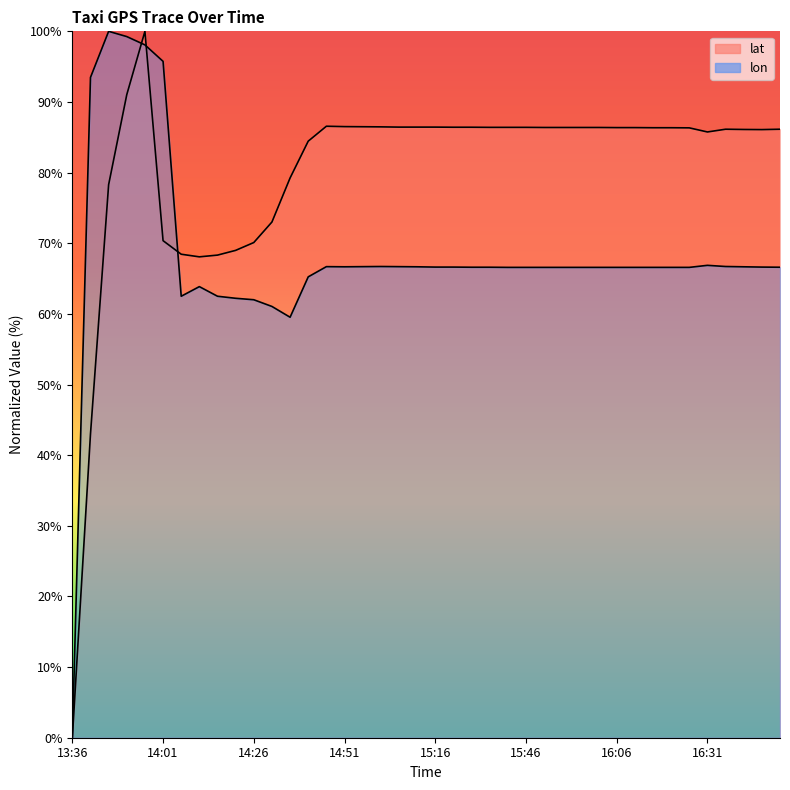

At 14:51, list the series in order from largest to smallest.

lat, lon